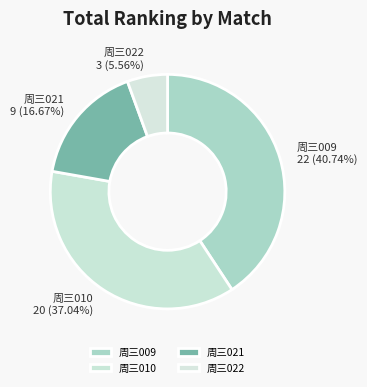

To the nearest percent, what is the combined percentage of 周三009 and 周三021?

57%